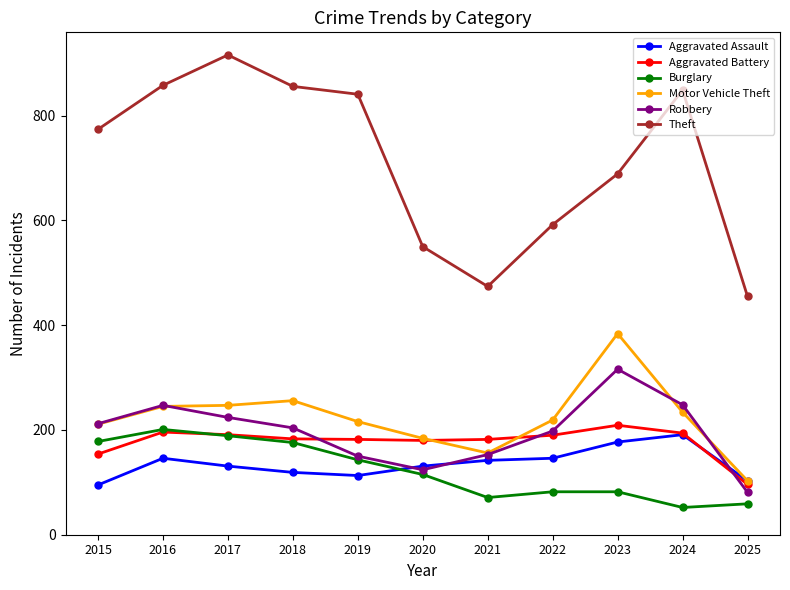

How many times do Robbery and Aggravated Battery cross each other?

3